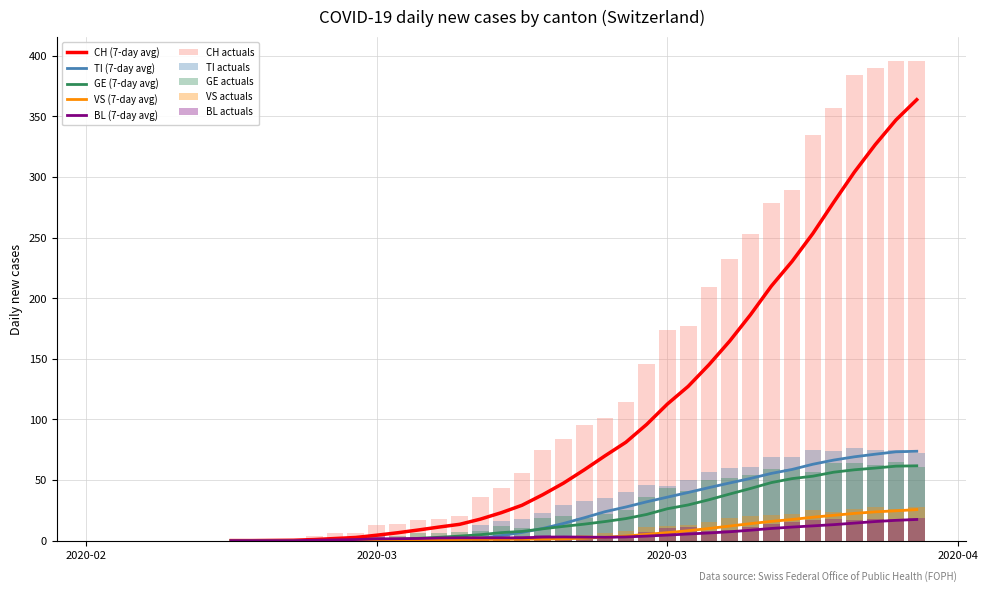

Does the chart contain any negative values?

No